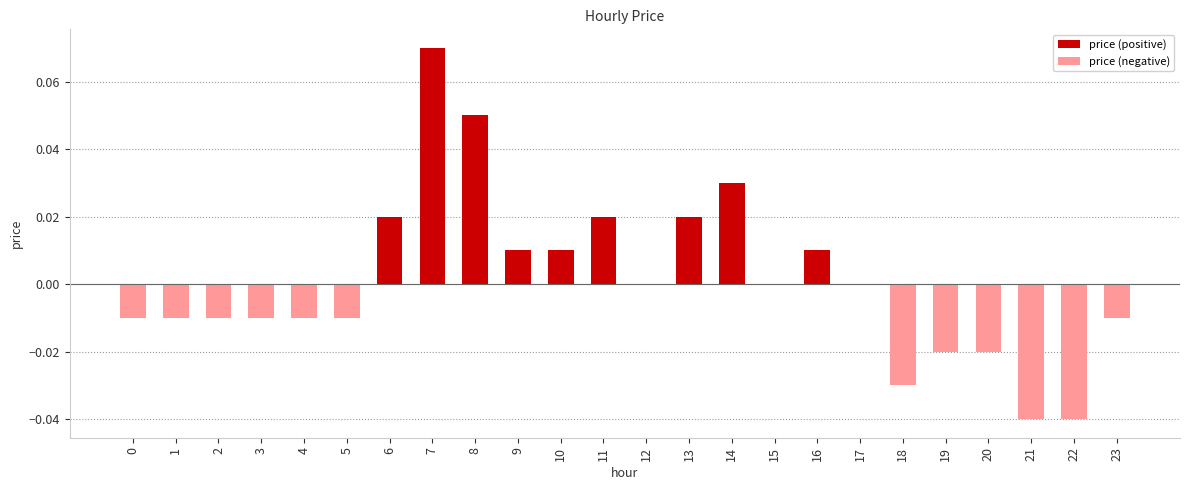

At which category does the chart reach its peak across all series?

7